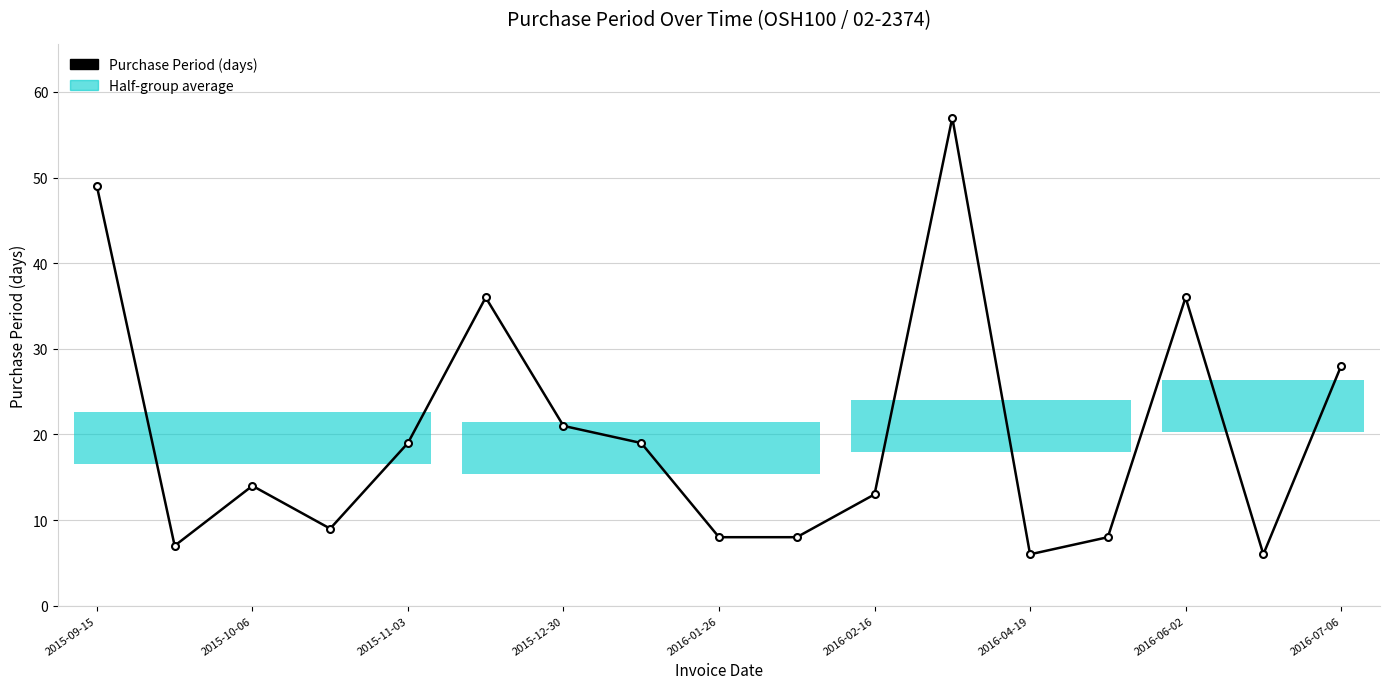

What is the difference between the maximum and minimum values?

51